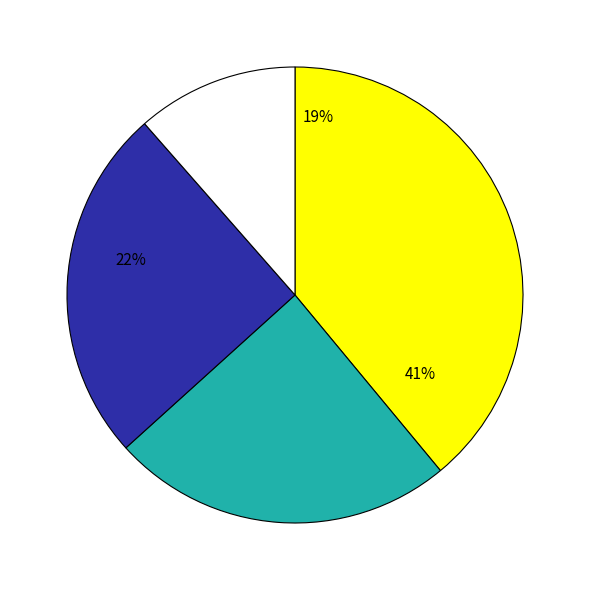

To the nearest percent, what is the combined percentage of Criminal Sexual Assault and Robbery?

47%